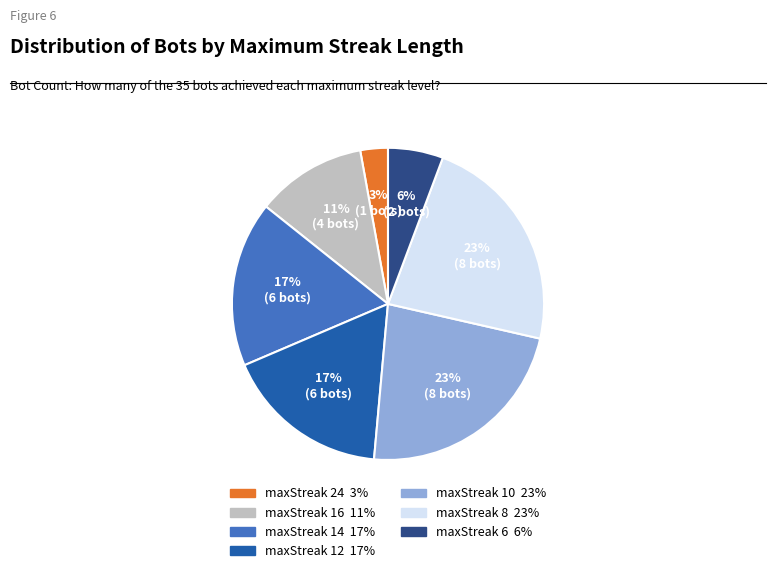

How many segments does this pie chart have?

7